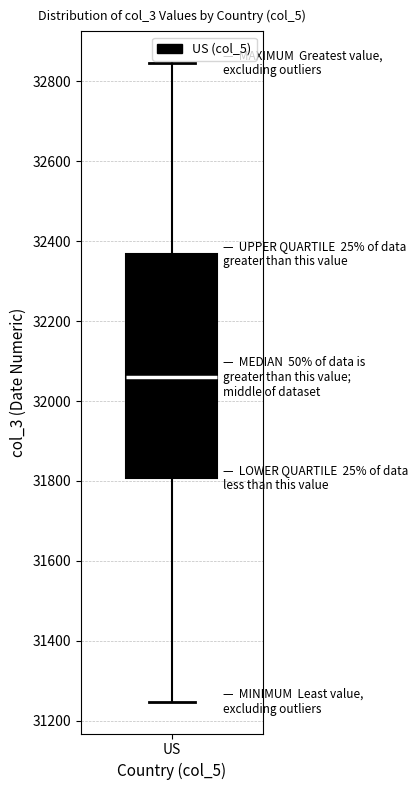

Where does the median line of the box for US sit on the y-axis? The values are not printed on the chart, so give them approximately, as read against the axis.

32060